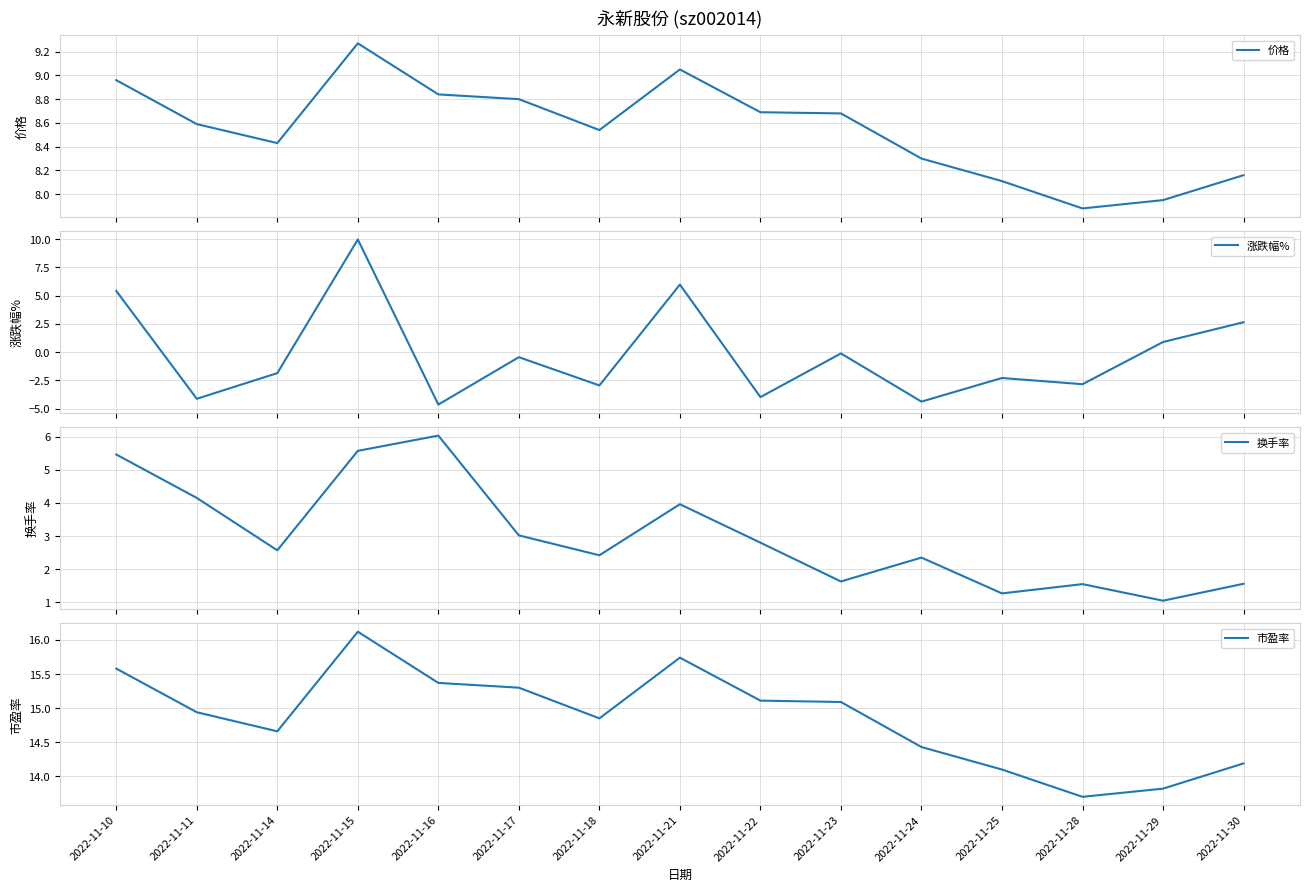

Where does the 涨跌幅% series first go above -1?

2022-11-10